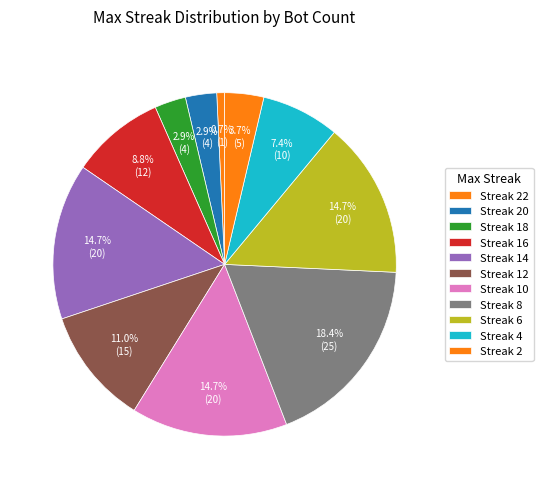

Count the number of slices in the pie.

11